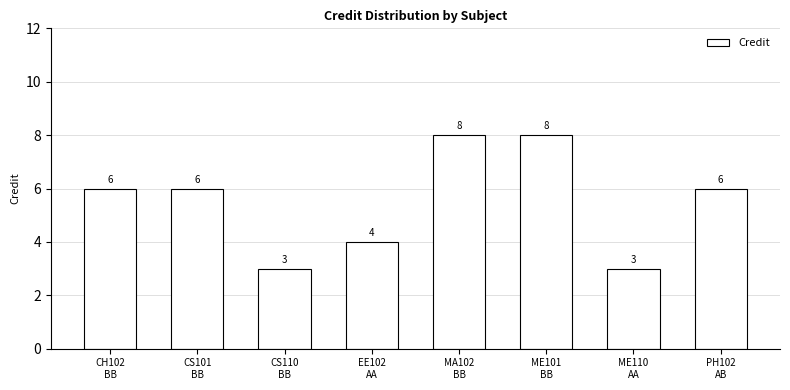

What is the label of the 5th bar from the right?

EE102
AA